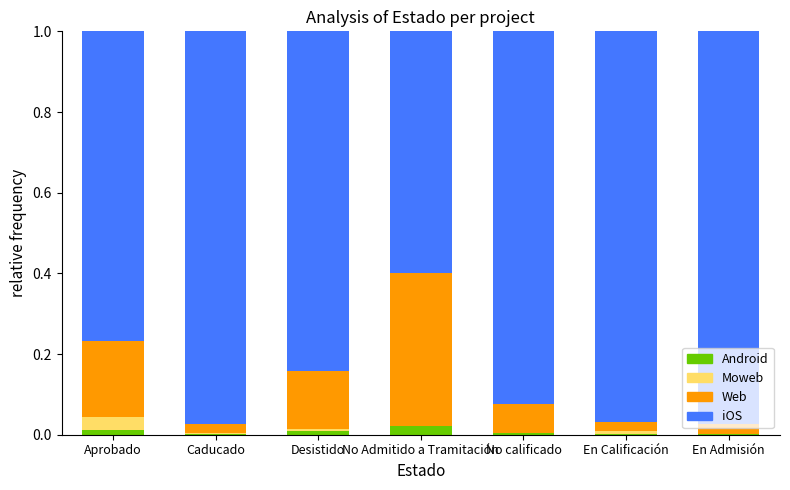

True or false: Count (main) has a value of 0.0 at No calificado.

False